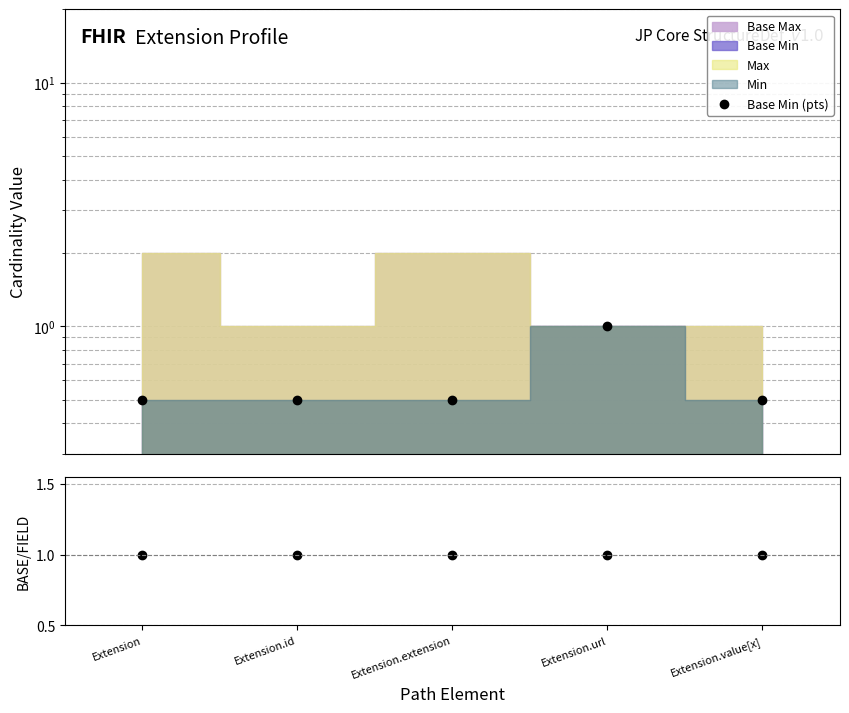

The value of Base/Field at Extension.id is 0.3. True or false?

False